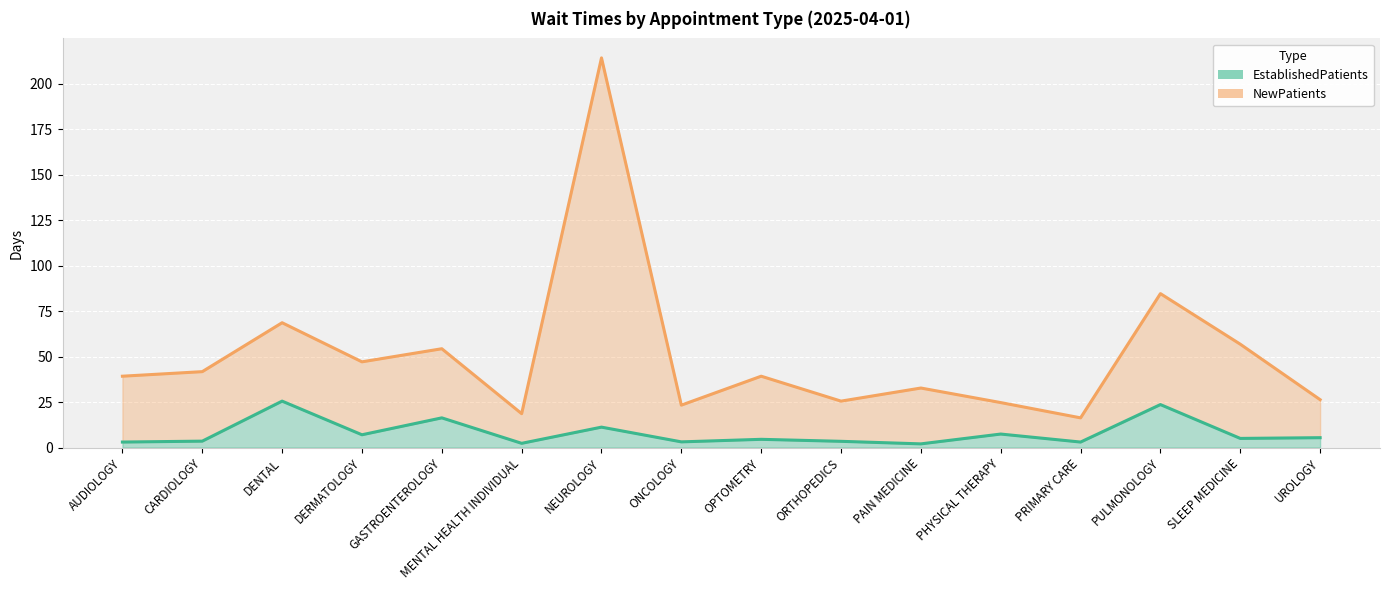

What is the total value across all series at PRIMARY CARE?

19.3